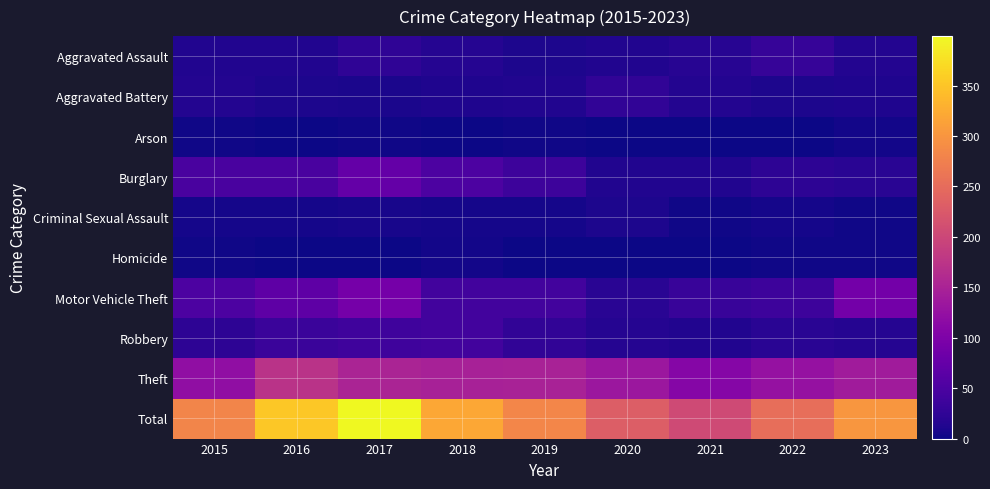

Reading left to right, transcribe all the data shown in this chart.

Aggravated Assault: 2015=13	2016=14	2017=24	2018=17	2019=10	2020=13	2021=18	2022=31	2023=15
Aggravated Battery: 2015=15	2016=10	2017=9	2018=11	2019=13	2020=26	2021=15	2022=10	2023=11
Arson: 2015=2	2016=0	2017=3	2018=1	2019=2	2020=0	2021=1	2022=1	2023=4
Burglary: 2015=48	2016=48	2017=74	2018=51	2019=36	2020=13	2021=13	2022=23	2023=20
Criminal Sexual Assault: 2015=6	2016=6	2017=7	2018=5	2019=6	2020=10	2021=3	2022=6	2023=3
Homicide: 2015=3	2016=0	2017=1	2018=4	2019=0	2020=0	2021=1	2022=2	2023=2
Motor Vehicle Theft: 2015=51	2016=68	2017=91	2018=42	2019=42	2020=20	2021=32	2022=36	2023=90
Robbery: 2015=23	2016=34	2017=38	2018=41	2019=25	2020=16	2021=14	2022=19	2023=17
Theft: 2015=121	2016=173	2017=152	2018=148	2019=149	2020=134	2021=108	2022=125	2023=140
Total: 2015=282	2016=353	2017=399	2018=320	2019=283	2020=232	2021=205	2022=253	2023=302